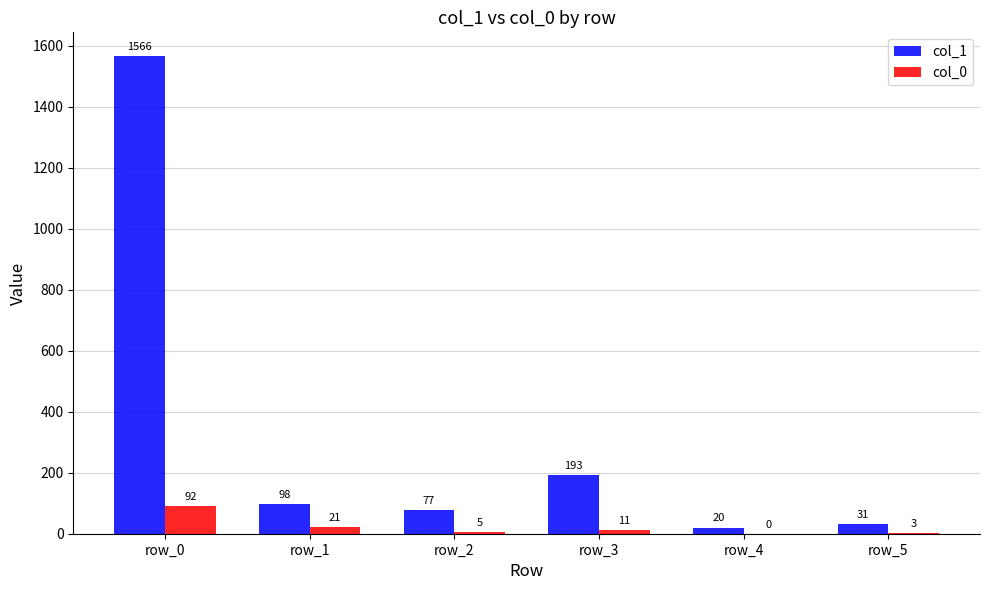

How many groups of bars are there?

6